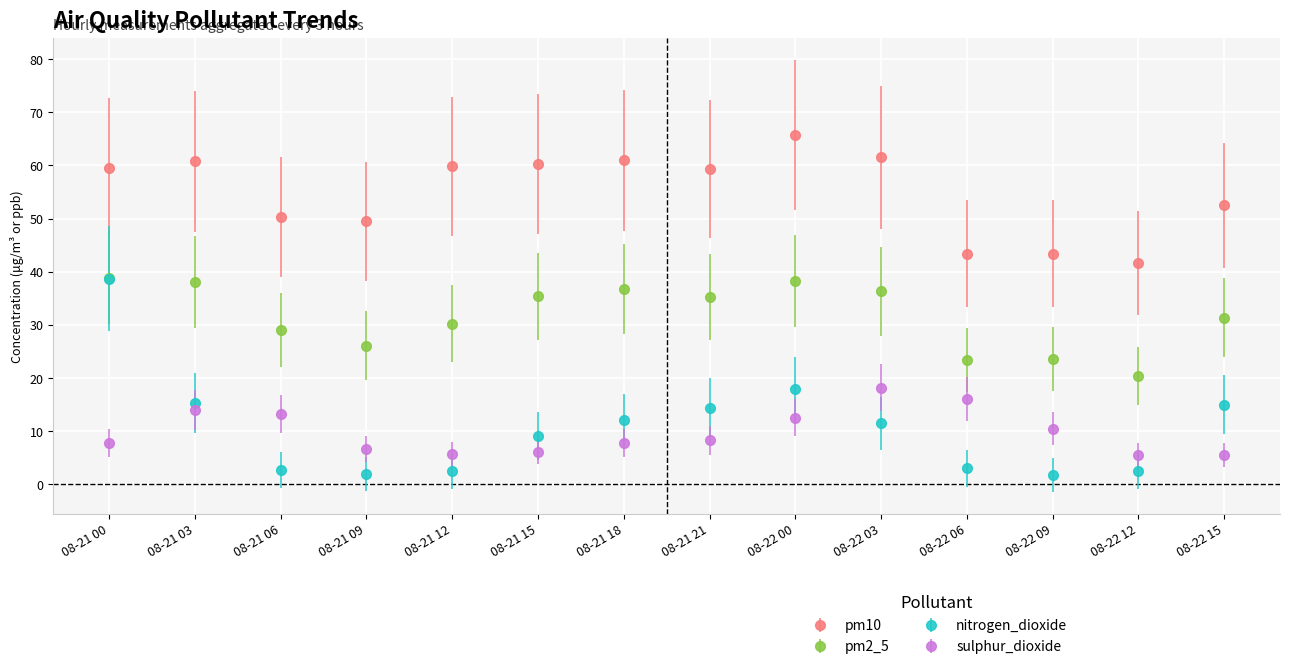

At which label does nitrogen_dioxide reach its peak?

08-21 00